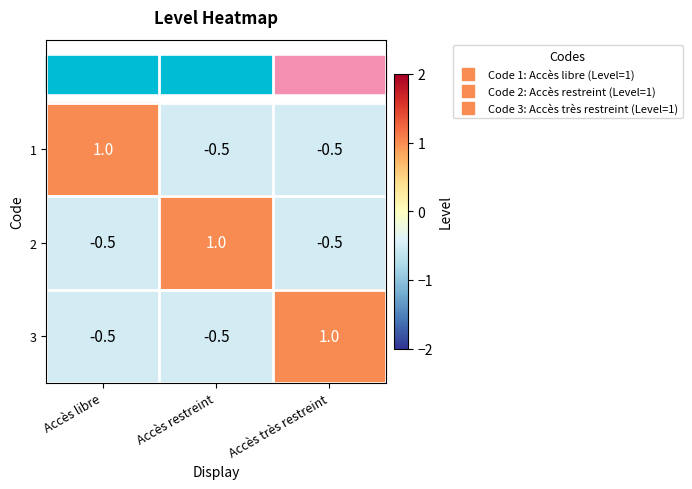

Where does the 3 series first go above 0?

Accès très restreint